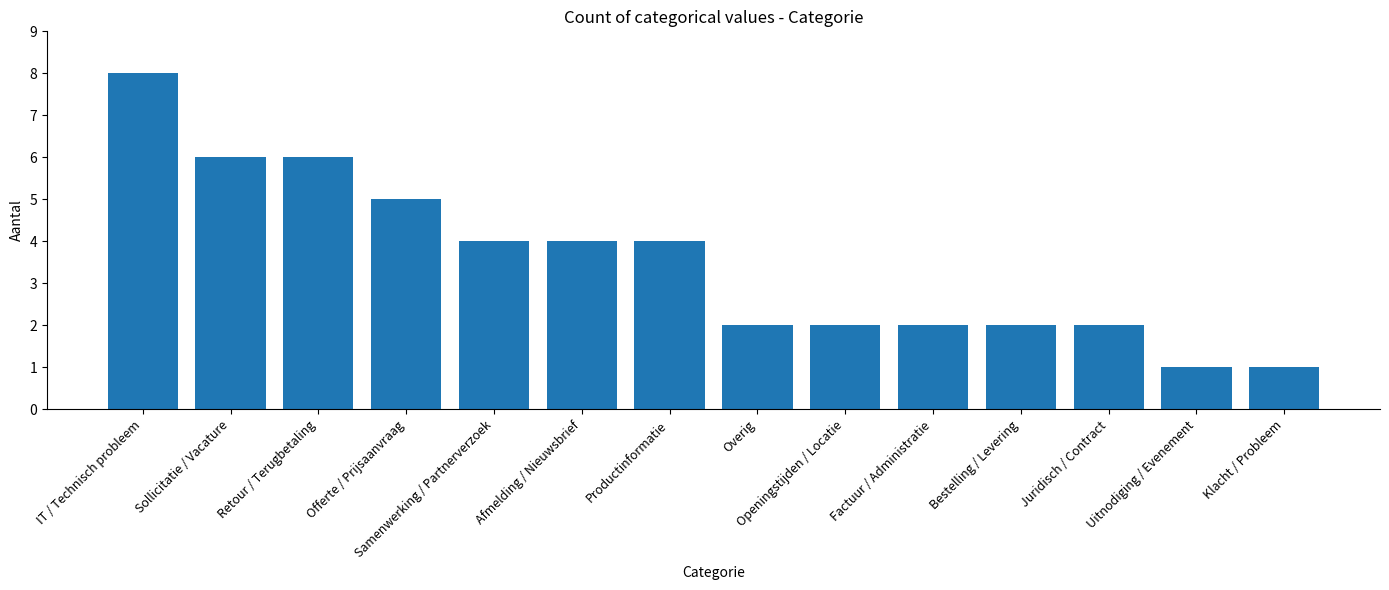

What is the sum of the values at Retour / Terugbetaling and Openingstijden / Locatie?

8